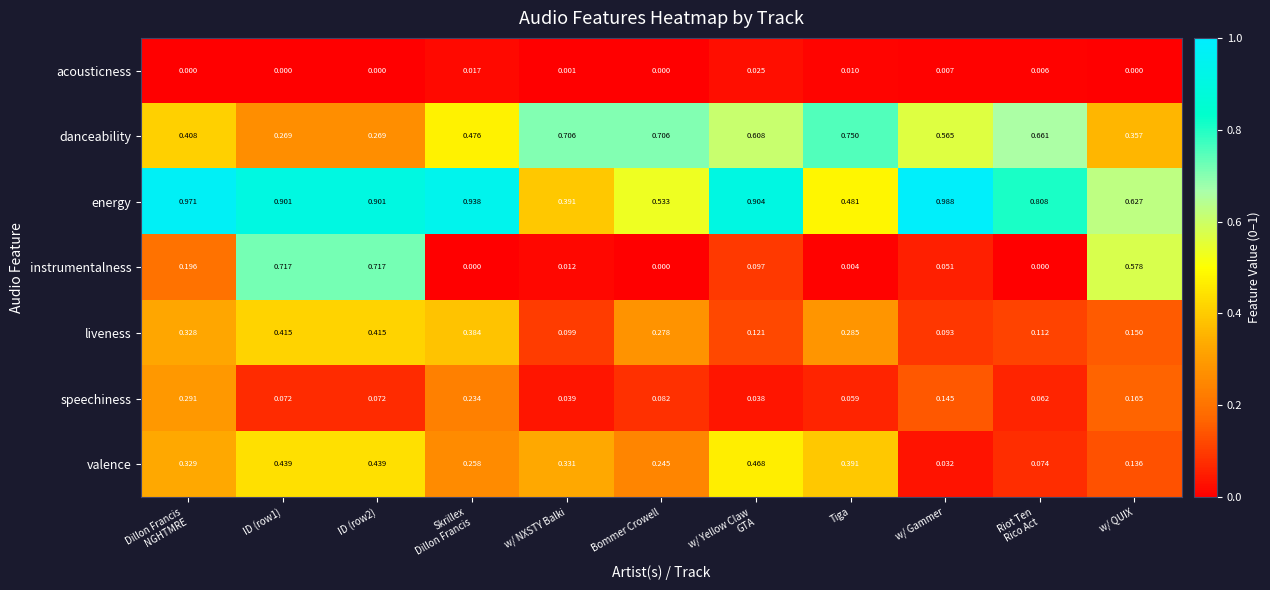

Which series changed the most between Riot Ten
Rico Act and w/ QUIX?

instrumentalness